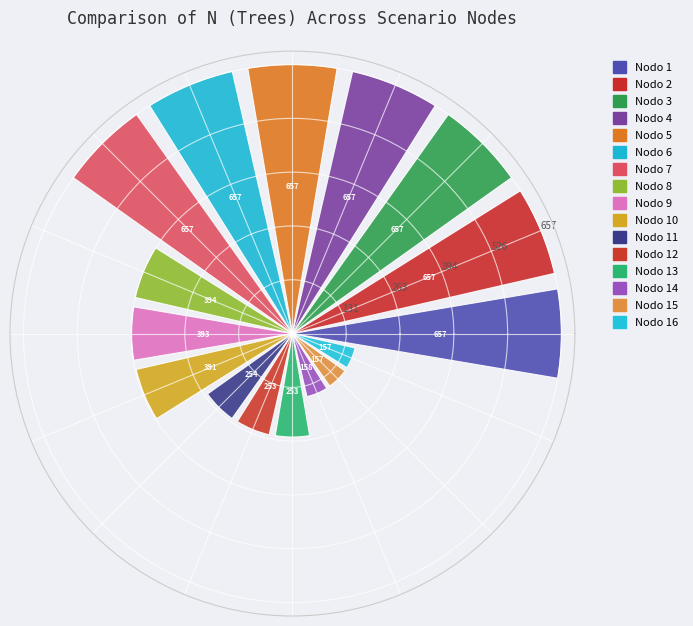

What is the value of the 9th bar from the left?

393.3